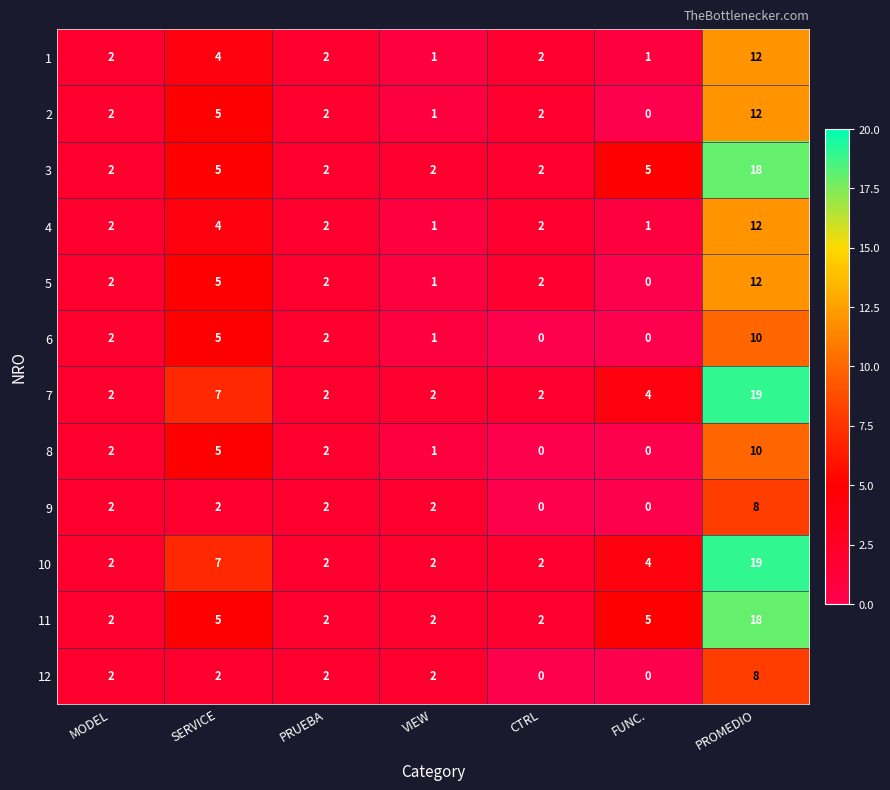

What is the total value across all series at CTRL?

16